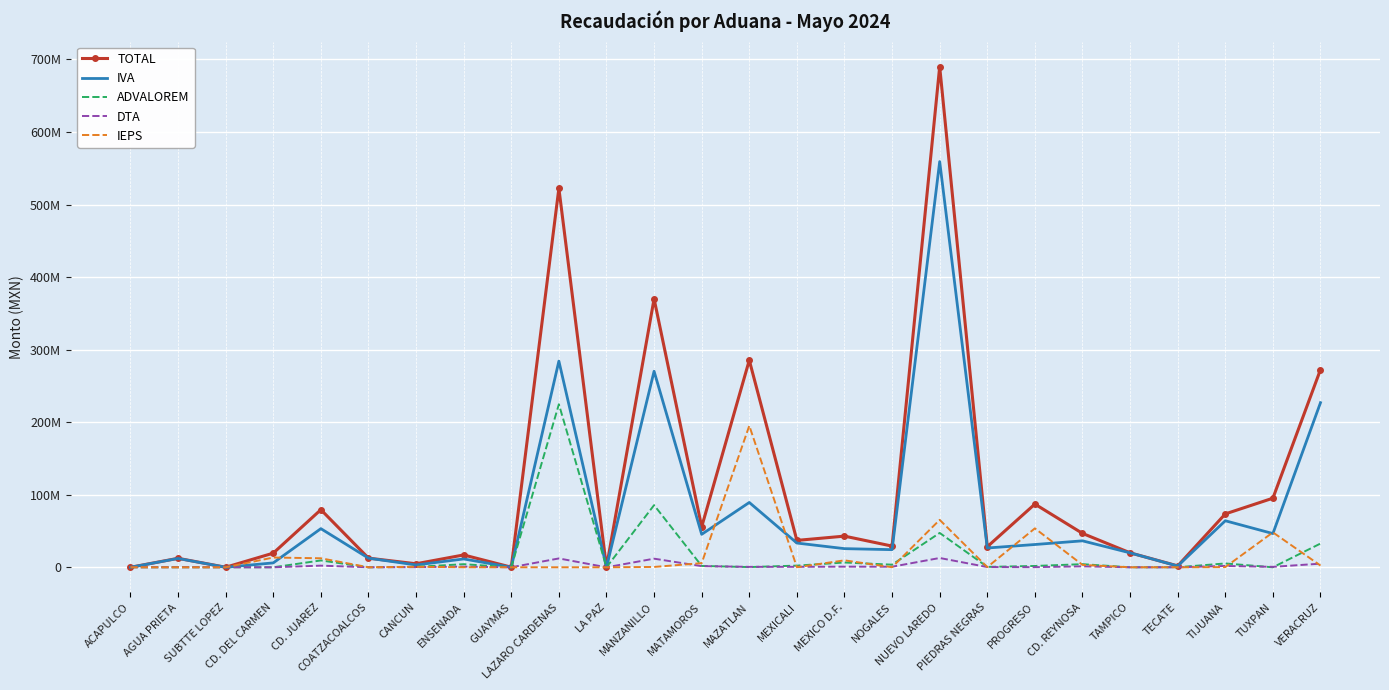

What is the difference between the highest and lowest values at VERACRUZ?

270105052